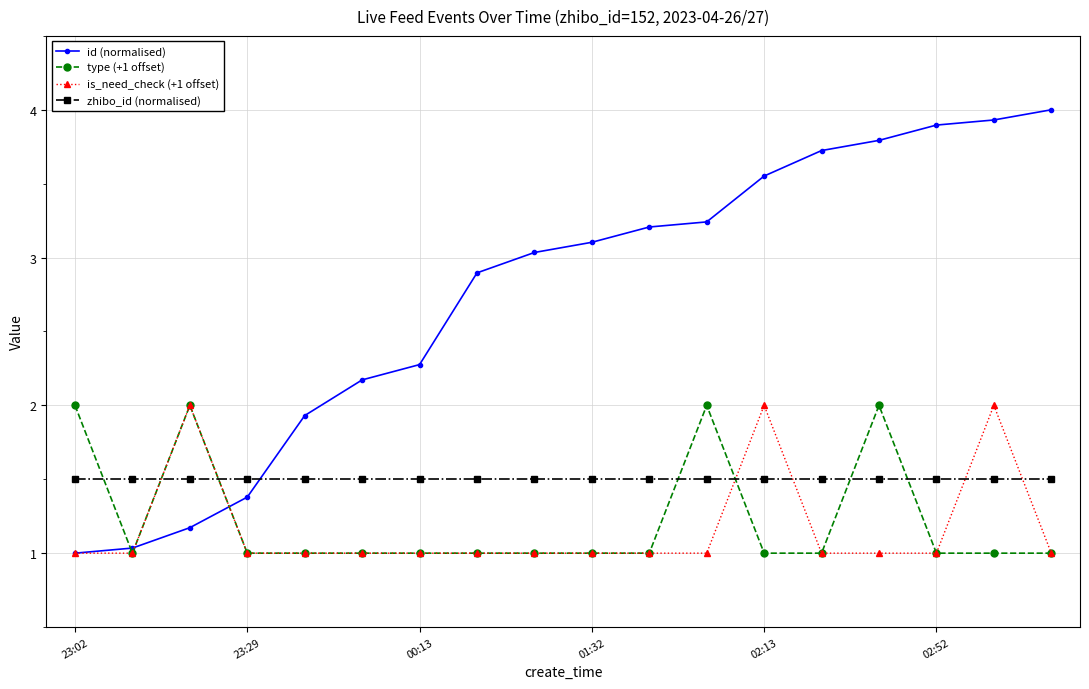

What is the minimum value shown in the chart?

1.0